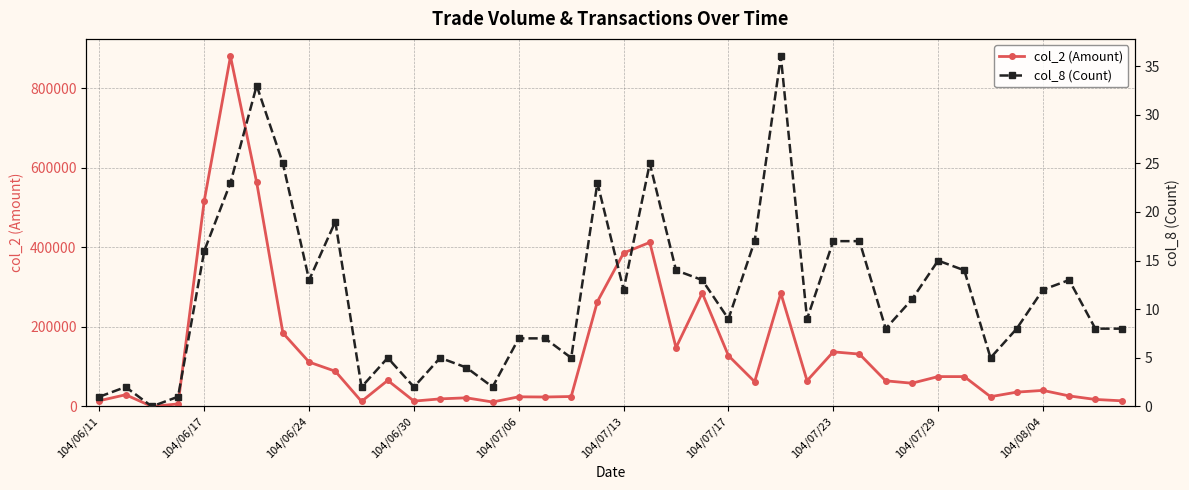

True or false: col_2 (Amount) has more than 0 points higher than both neighbors.

True